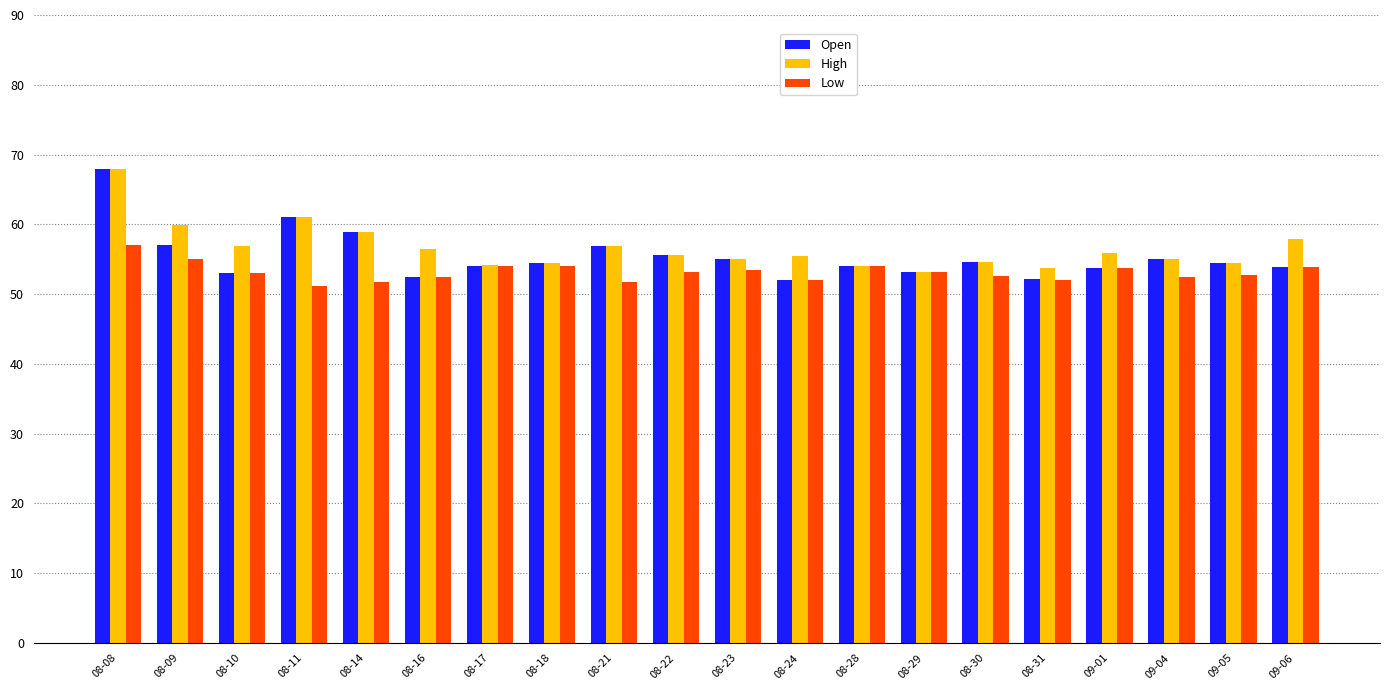

True or false: Low has a value of 86.7 at 09-01.

False